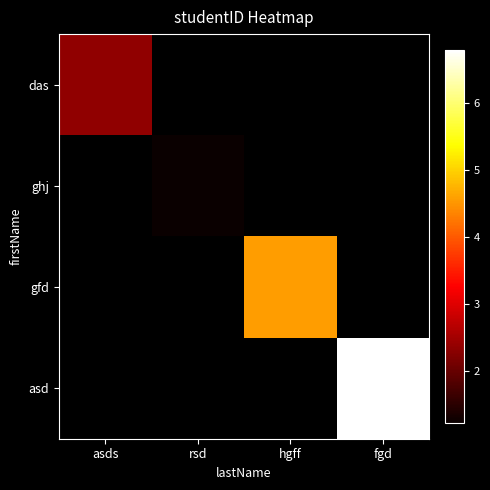

How many positive values does the asd series have?

1